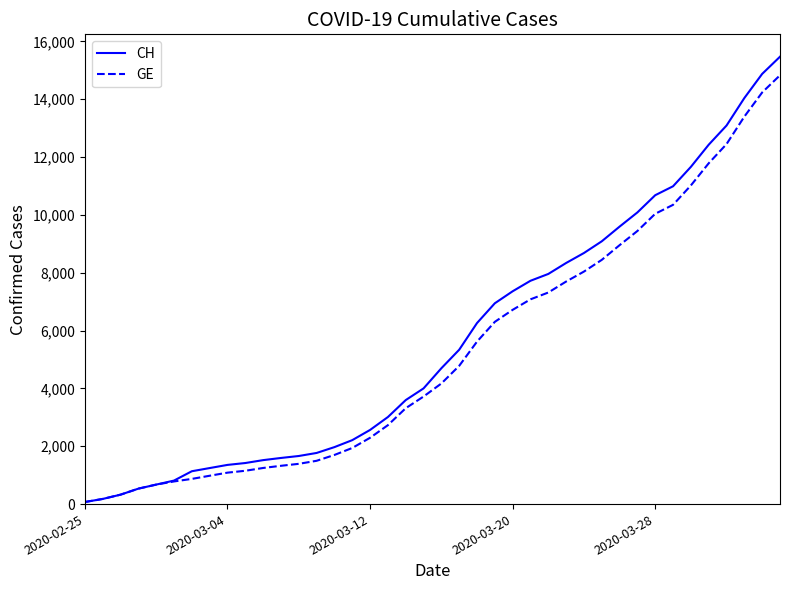

Does the chart display data point markers on the line(s)?

No